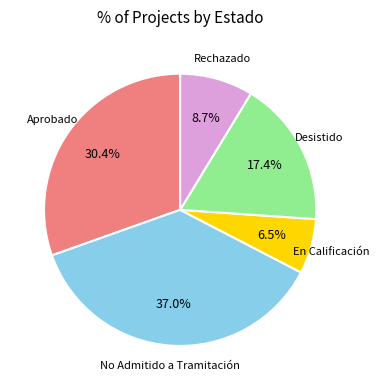

Is there any slice that represents more than half of the pie?

No